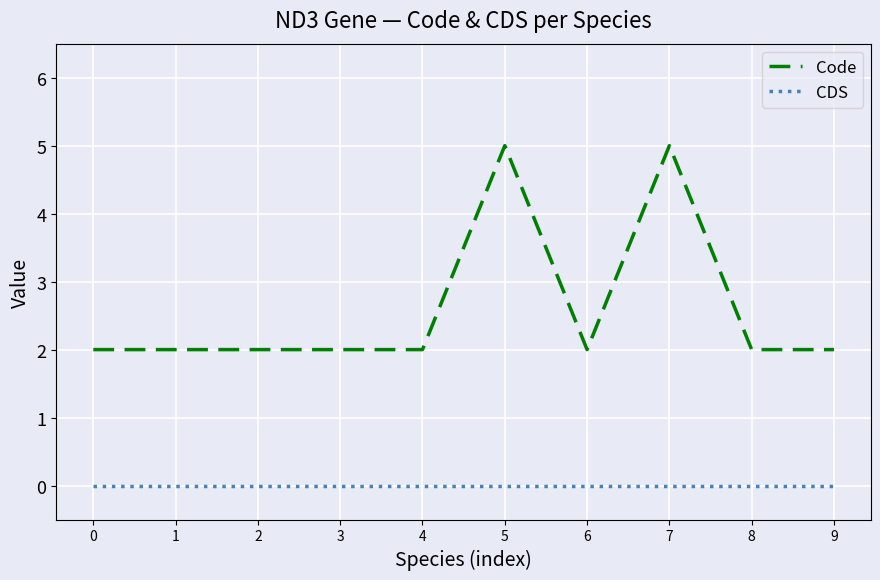

True or false: Code and CDS cross at least once.

False